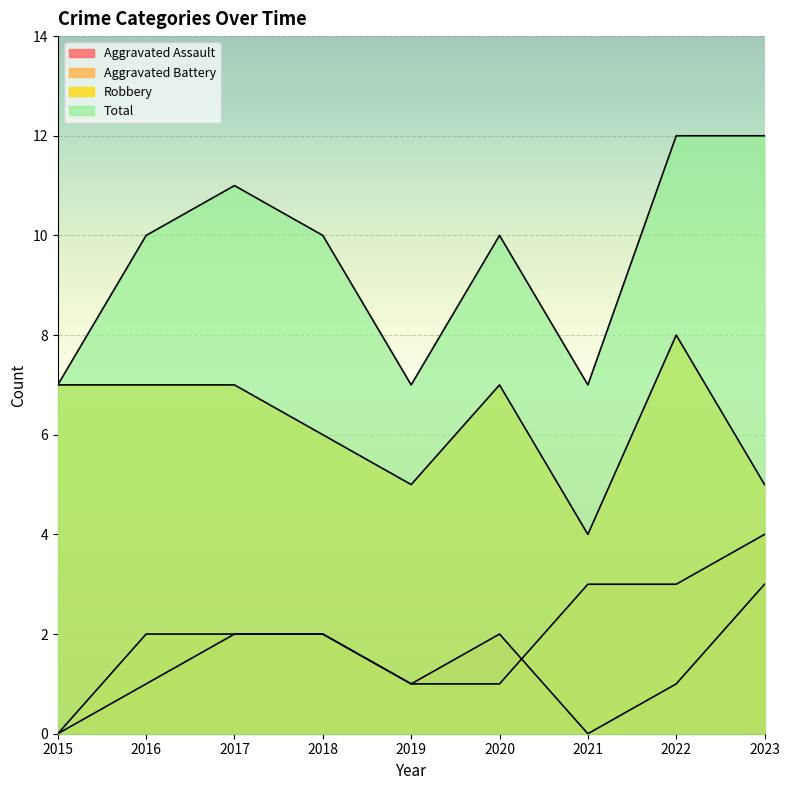

What is the difference between the second highest and minimum values in the Aggravated Assault series?

2